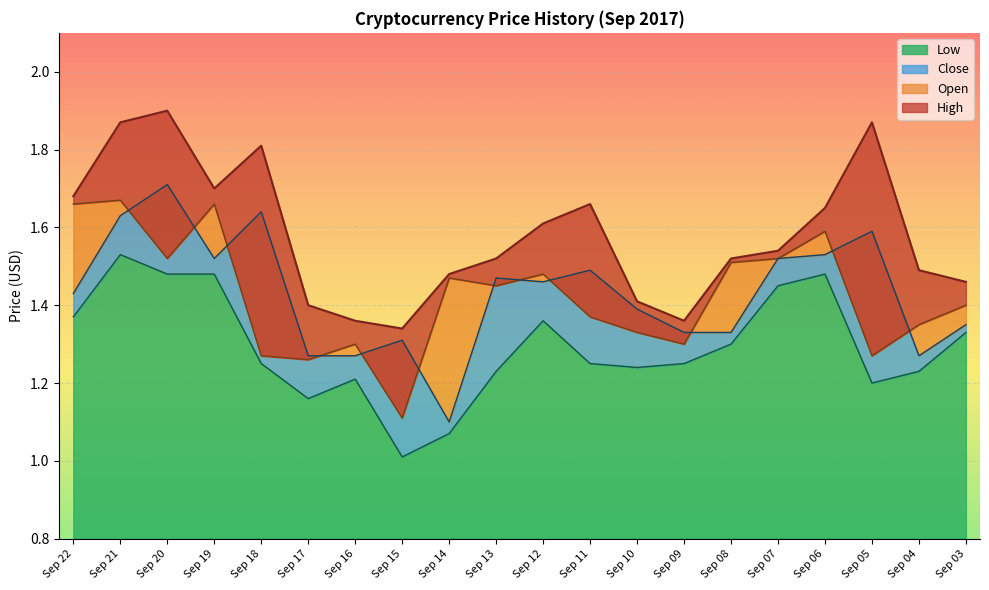

What is the difference between the second highest and minimum values in the Open series?

0.5